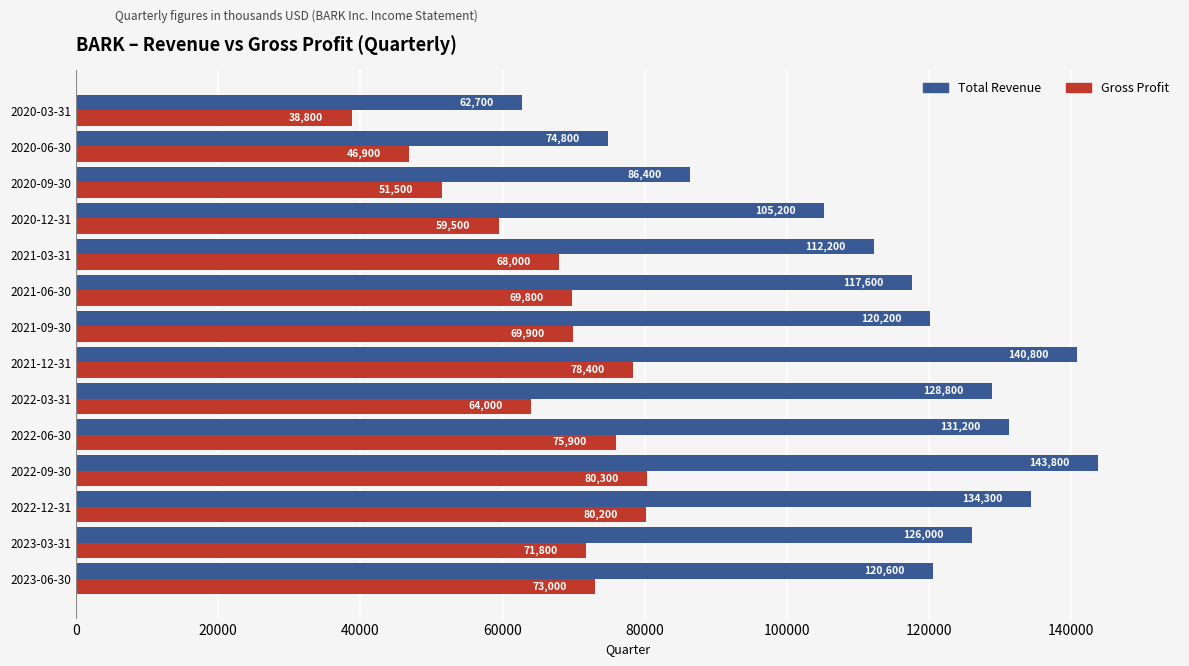

What is the difference between the Total Revenue values at 2021-03-31 and 2022-03-31?

16600